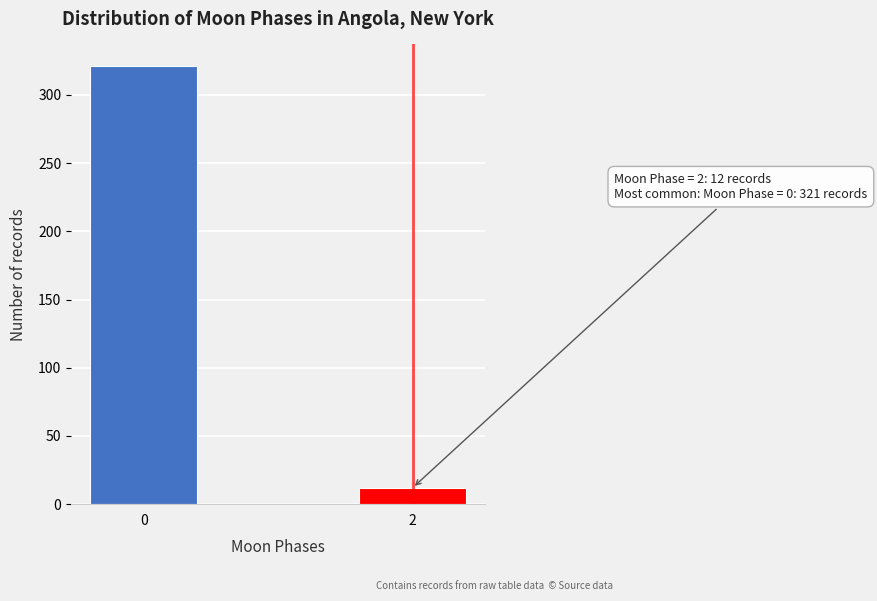

Reading right to left, list all the values displayed in this chart.

12	321